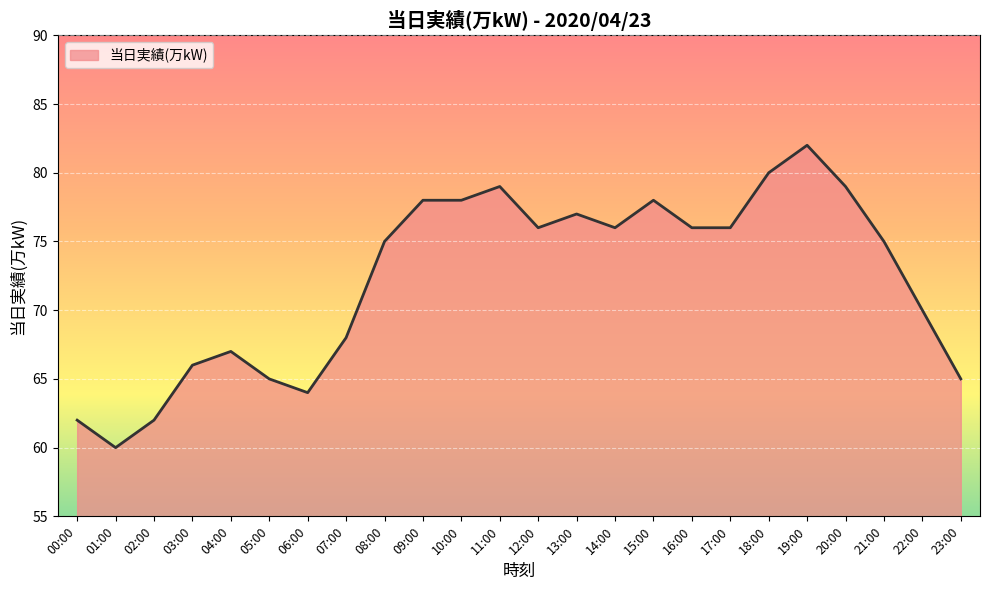

Reading left to right, extract all data points from this chart.

00:00=62	01:00=60	02:00=62	03:00=66	04:00=67	05:00=65	06:00=64	07:00=68	08:00=75	09:00=78	10:00=78	11:00=79	12:00=76	13:00=77	14:00=76	15:00=78	16:00=76	17:00=76	18:00=80	19:00=82	20:00=79	21:00=75	22:00=70	23:00=65